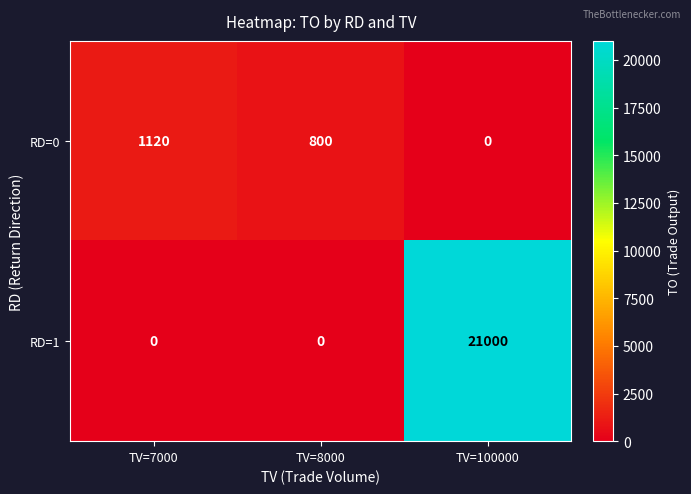

Reading right to left, what are all the values shown in this chart?

RD=0: TV=100000=0	TV=8000=800	TV=7000=1120
RD=1: TV=100000=21000	TV=8000=0	TV=7000=0